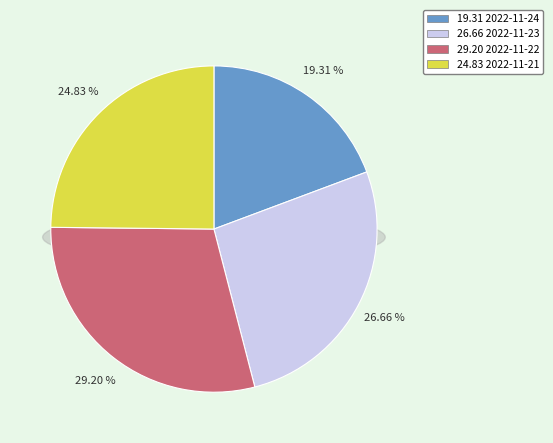

What percentage is the 2022-11-23 slice, to the nearest percent?

27%